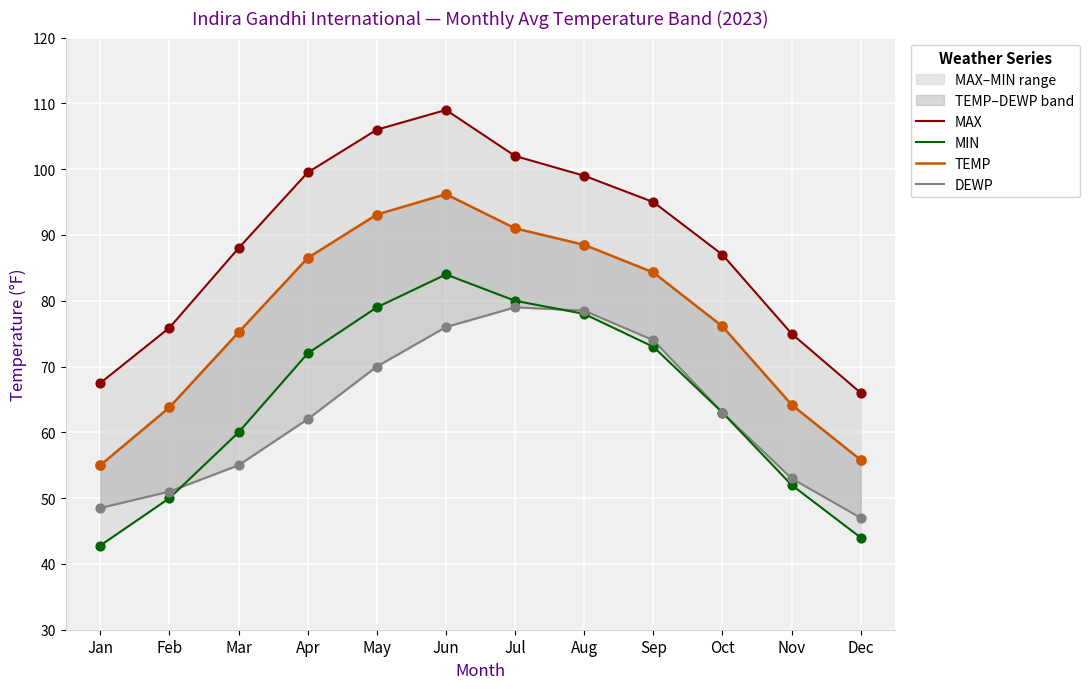

Is the value of DEWP at Jul greater than the value of MAX at Jun?

No